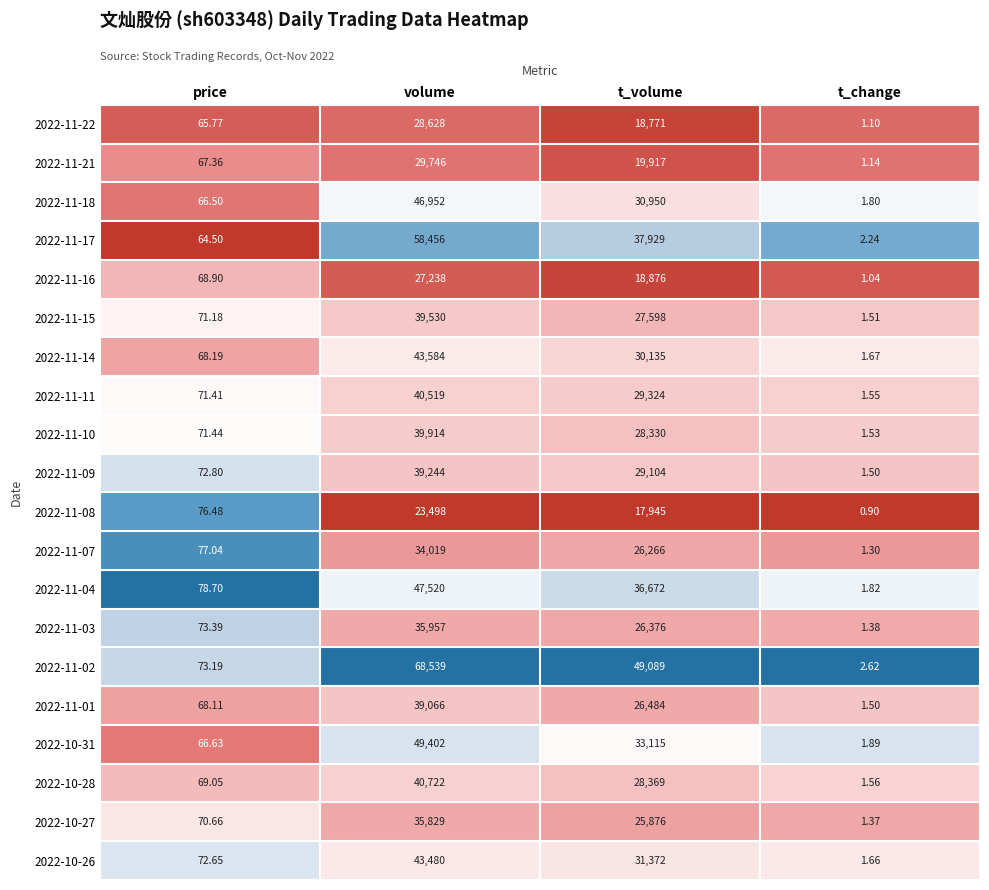

Rank the categories by 2022-11-15 value from lowest to highest.

t_change, price, t_volume, volume